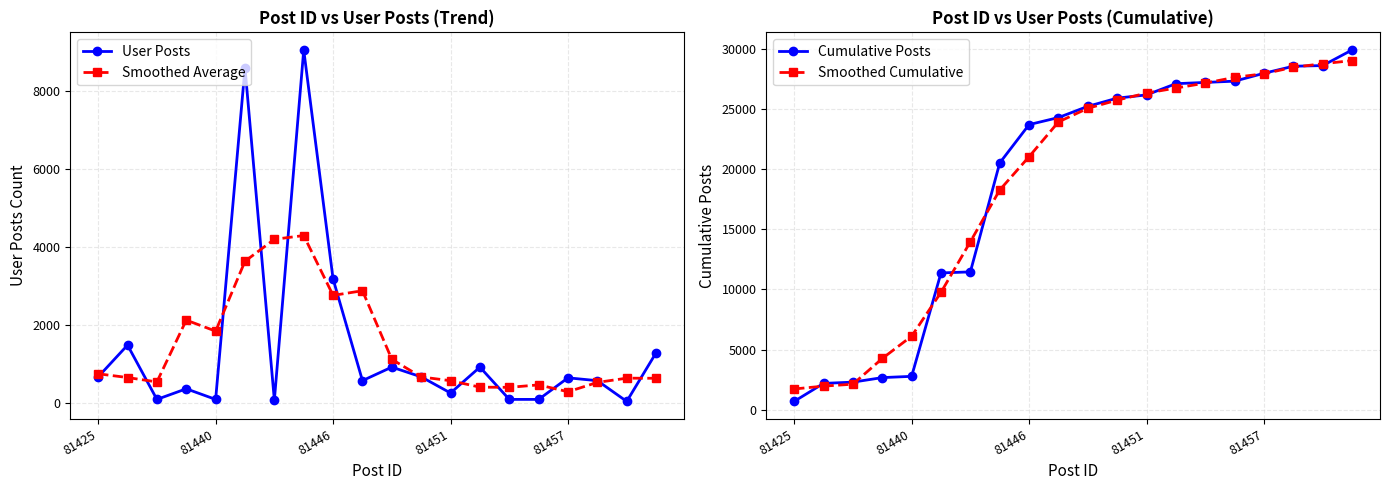

How many interior local peaks does the User Posts series have?

7